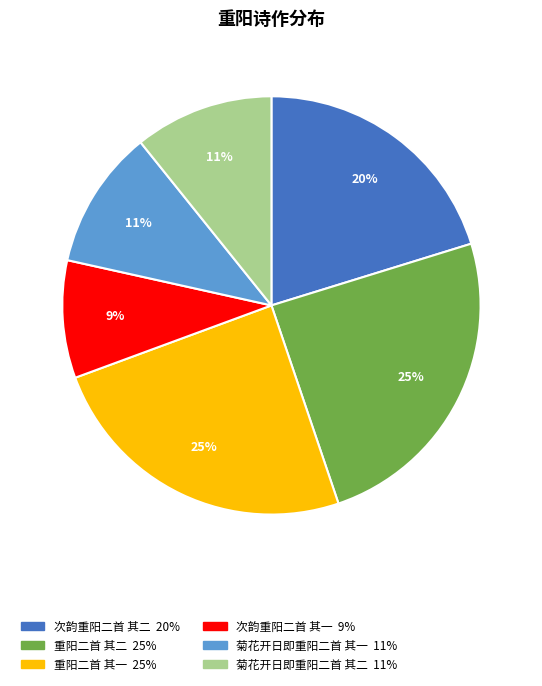

Does any single category account for the majority?

No